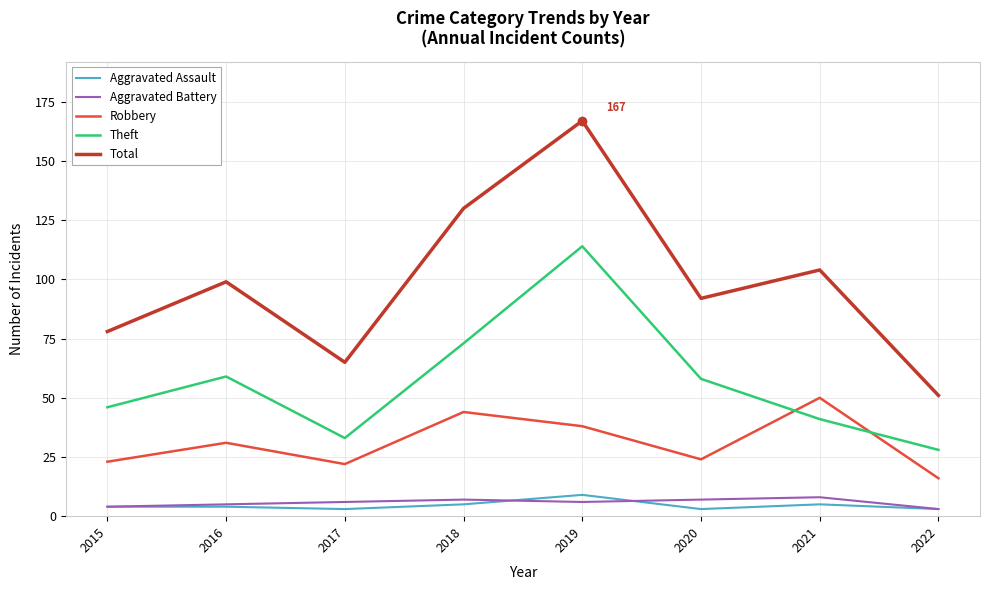

Which category has the highest value in the Theft series?

2019